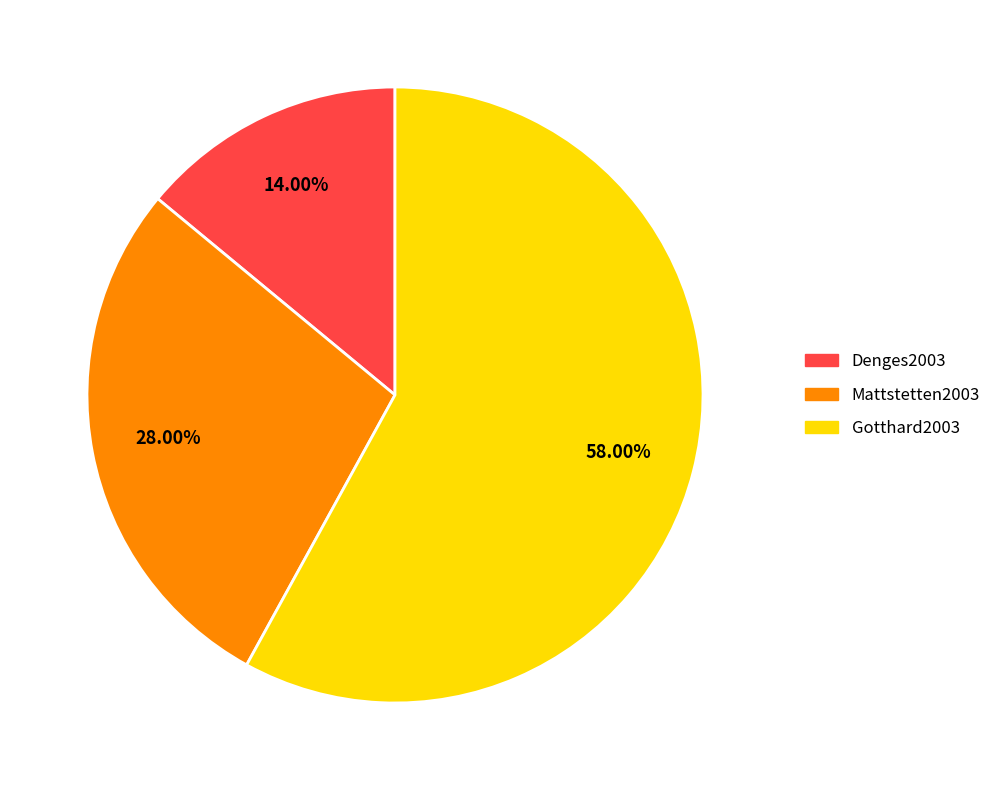

Which slice is the largest?

Gotthard2003